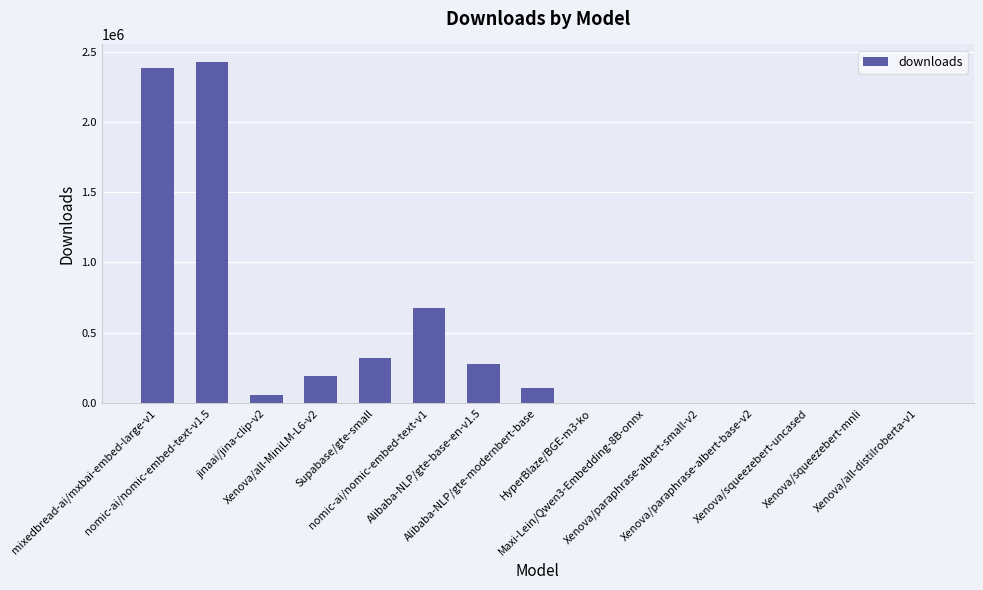

Rank the categories by value from highest to lowest.

nomic-ai/nomic-embed-text-v1.5, mixedbread-ai/mxbai-embed-large-v1, nomic-ai/nomic-embed-text-v1, Supabase/gte-small, Alibaba-NLP/gte-base-en-v1.5, Xenova/all-MiniLM-L6-v2, Alibaba-NLP/gte-modernbert-base, jinaai/jina-clip-v2, HyperBlaze/BGE-m3-ko, Xenova/all-distilroberta-v1, Maxi-Lein/Qwen3-Embedding-8B-onnx, Xenova/paraphrase-albert-small-v2, Xenova/paraphrase-albert-base-v2, Xenova/squeezebert-mnli, Xenova/squeezebert-uncased